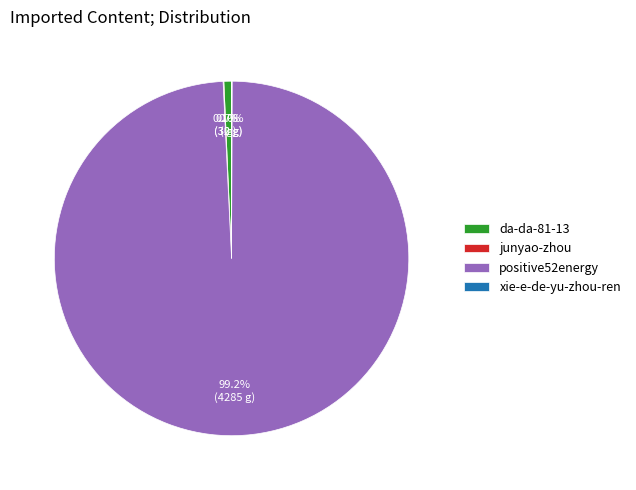

Is there a majority slice in this chart?

Yes